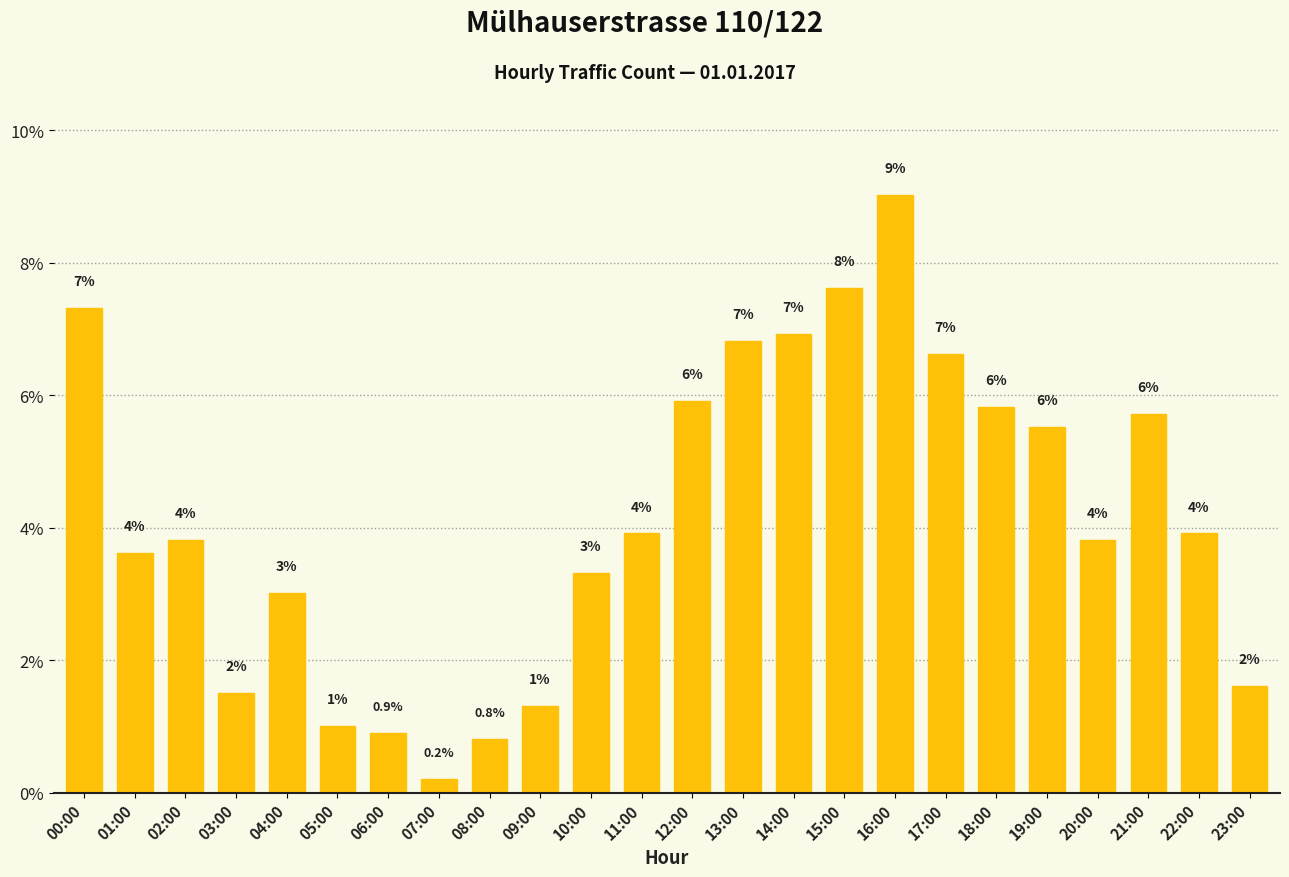

Are the bars grouped side by side (vs. stacked)?

No